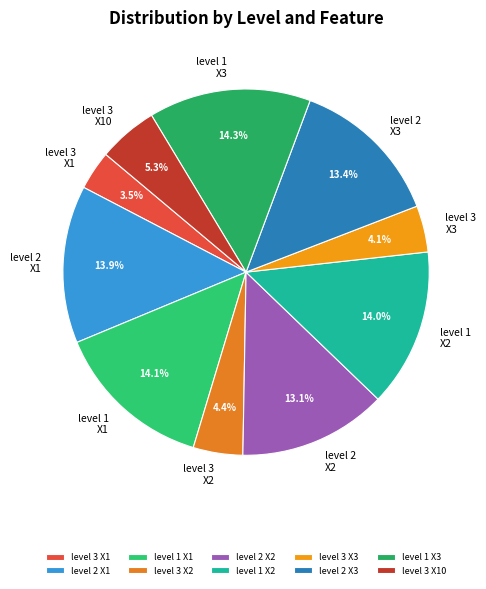

Is level 1 X2 the majority of the pie?

No